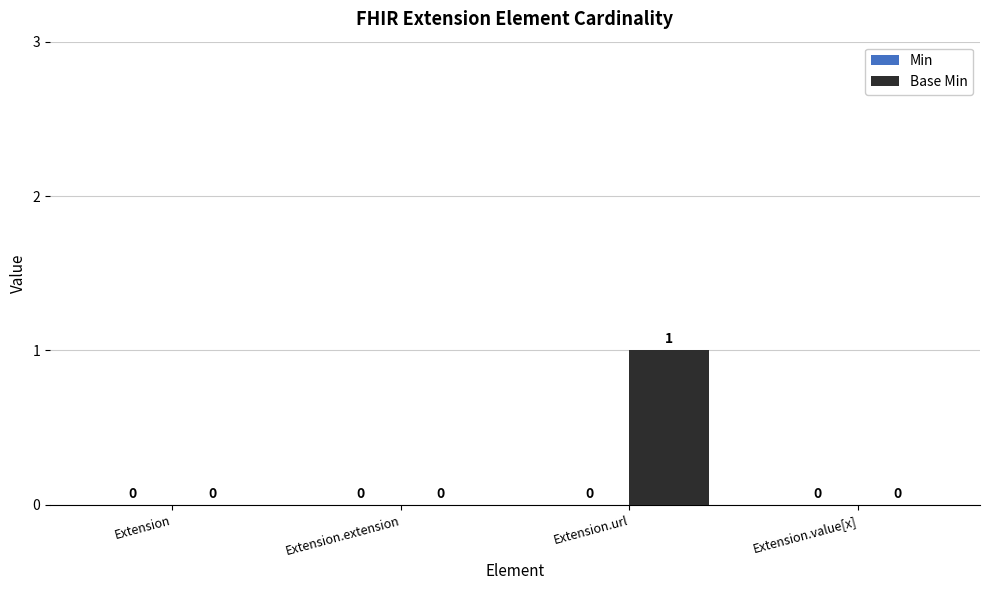

Are the bars horizontal?

No